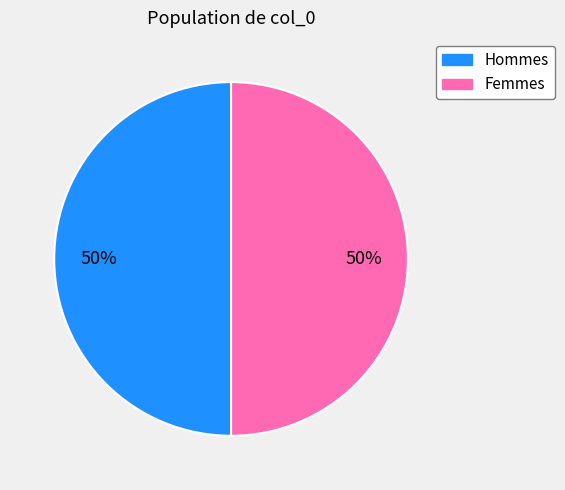

What percentage is the Hommes slice, to the nearest percent?

50%